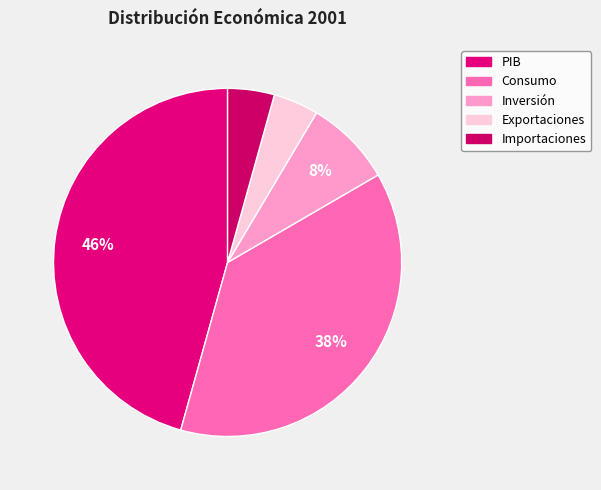

Count the number of slices in the pie.

5